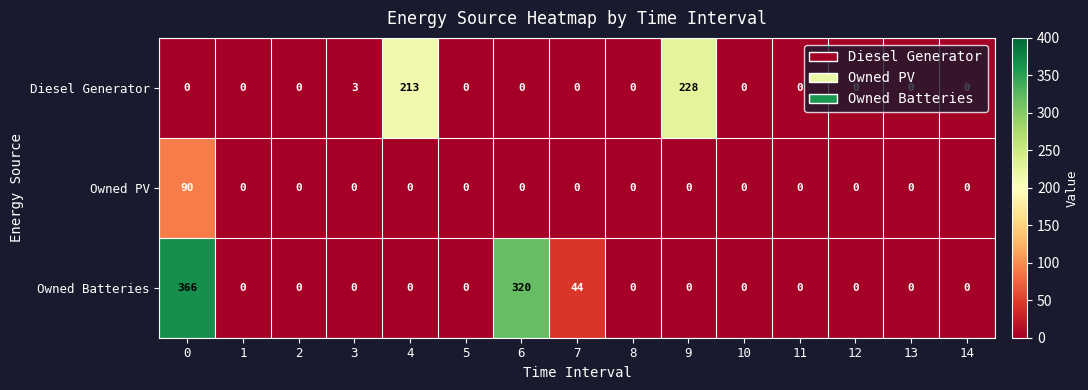

What is the maximum value shown in the chart?

366